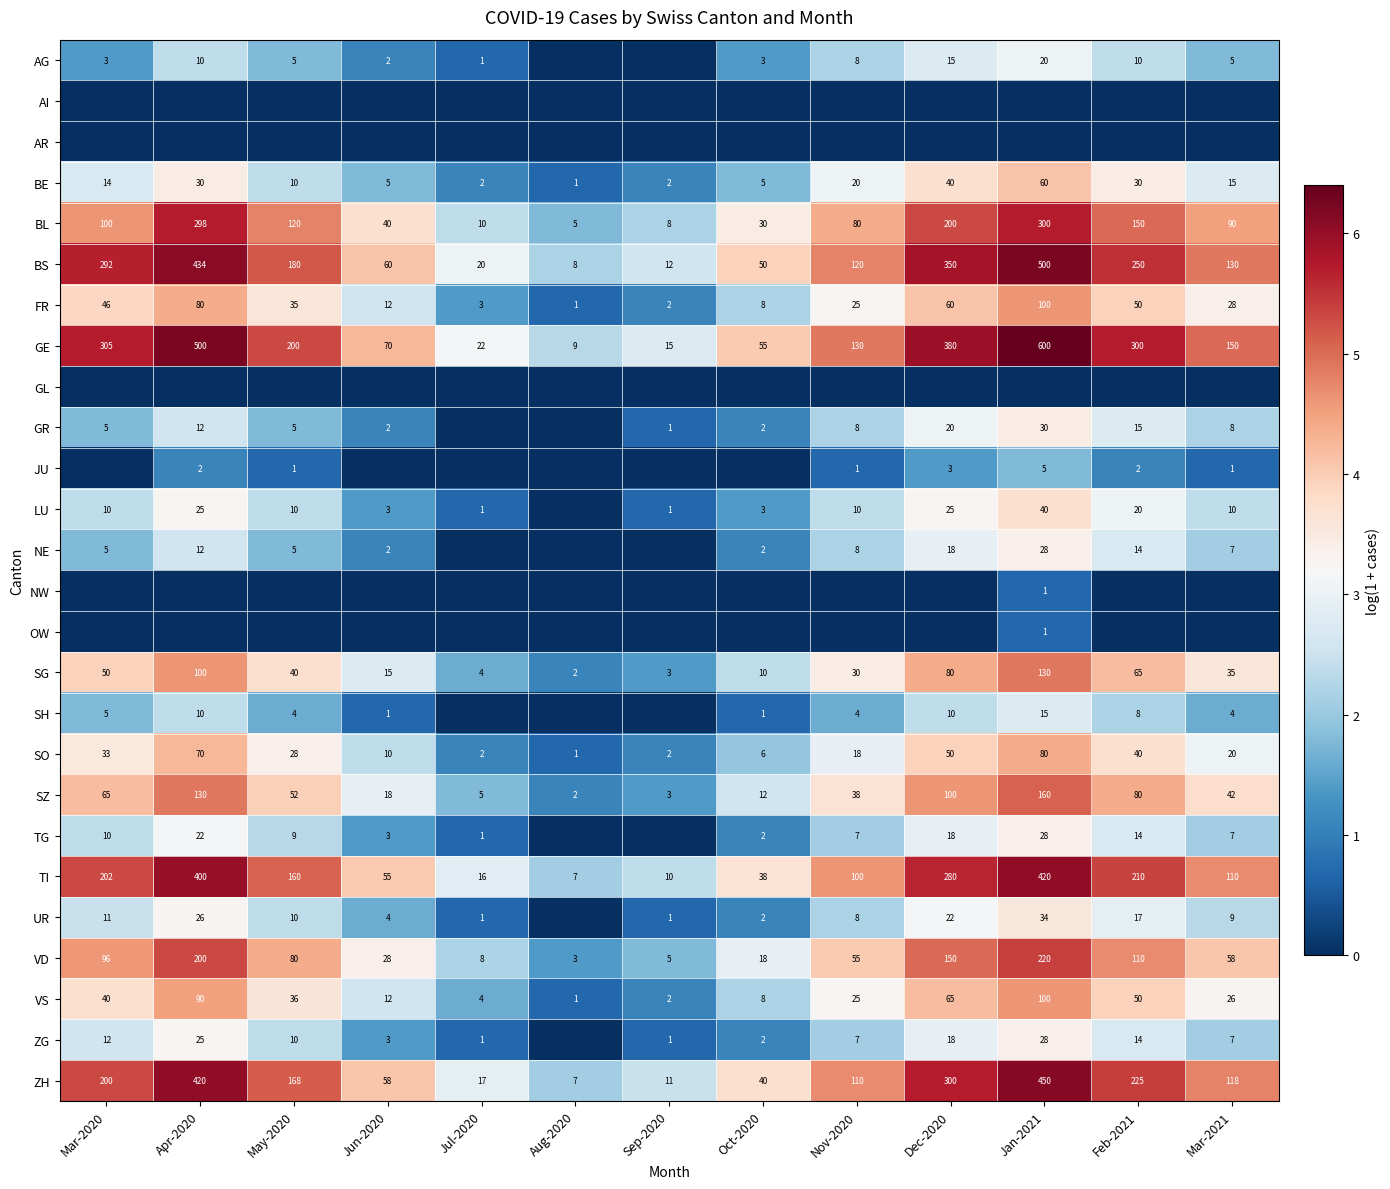

Where does the GE series first go above 150?

Mar-2020